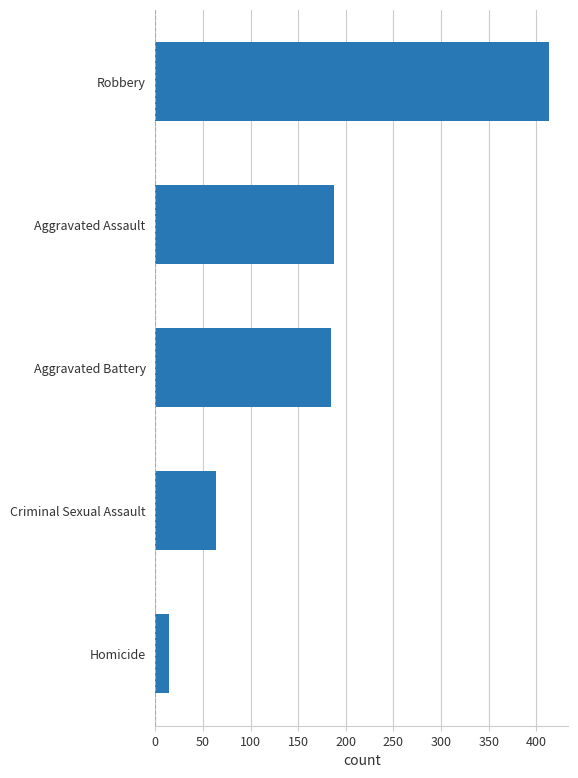

What is the ratio of the value at Aggravated Assault to the value at Criminal Sexual Assault?

2.9